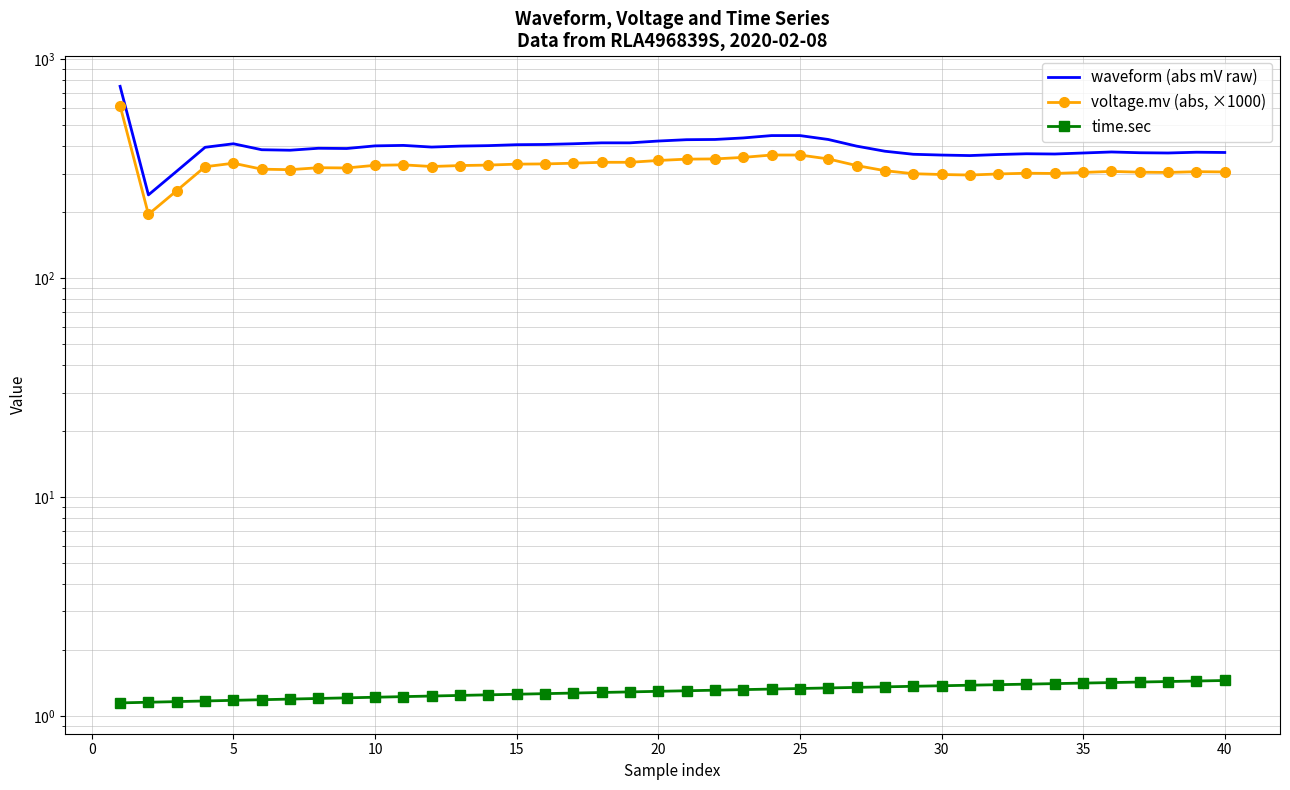

Rank the series at 25 from highest to lowest value.

waveform (abs mV raw), voltage.mv (abs, ×1000), time.sec